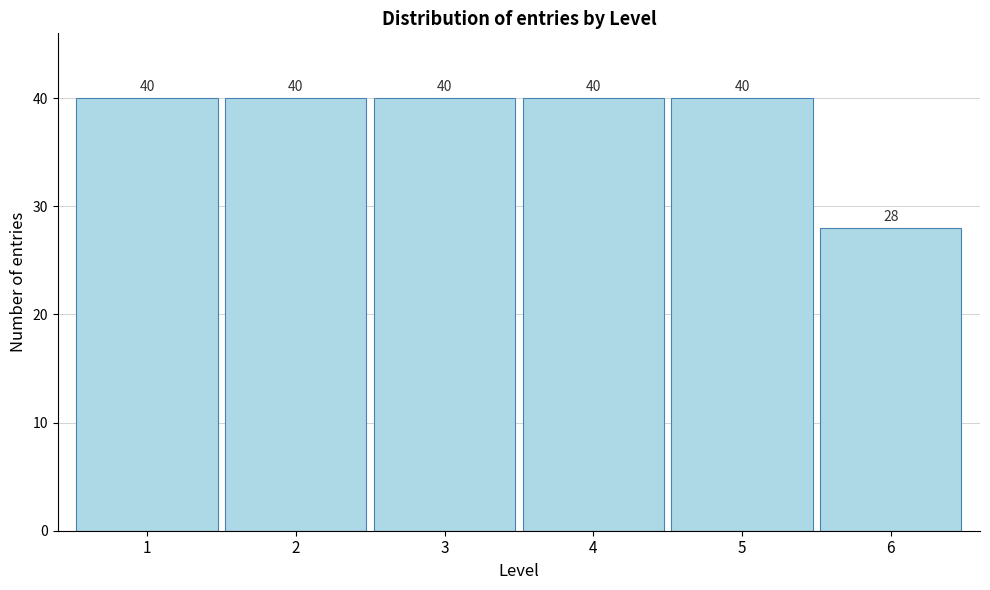

Reading right to left, extract all data points from this chart.

28	40	40	40	40	40